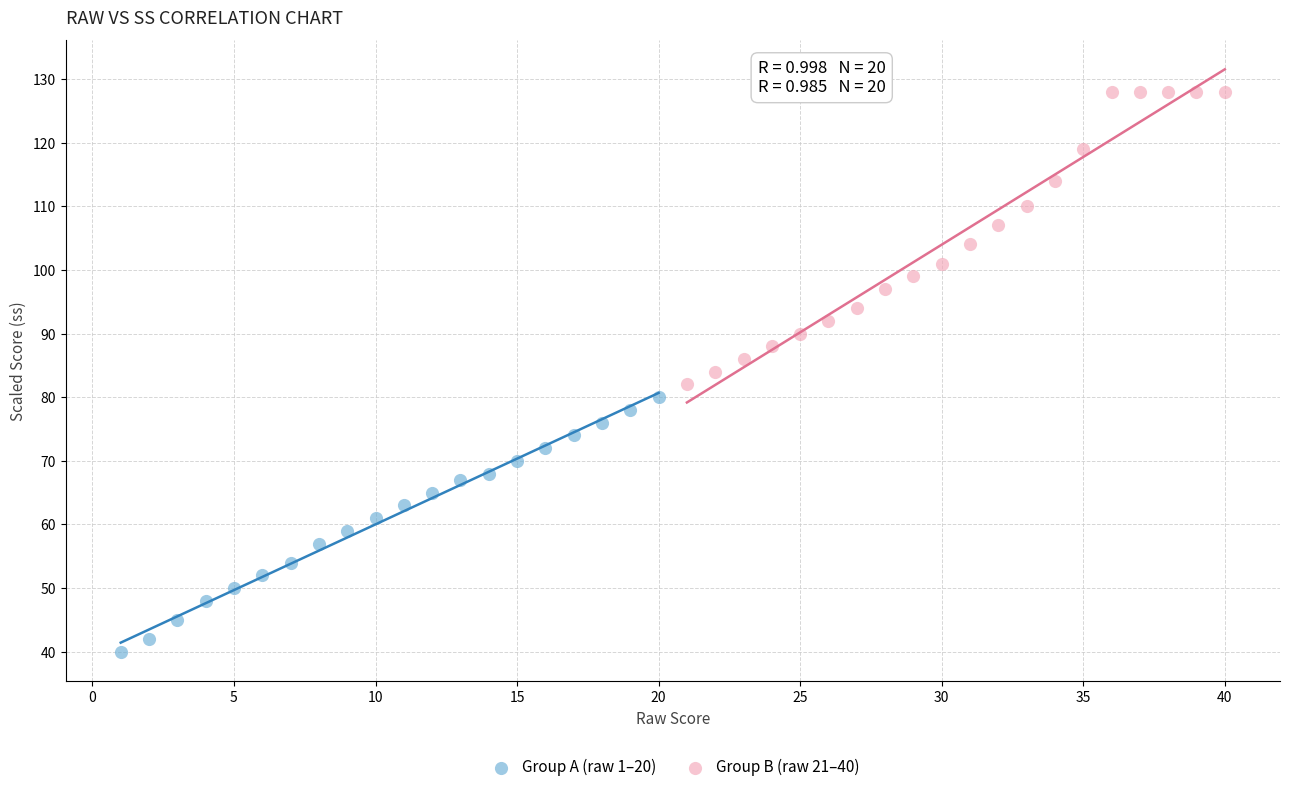

Which series reaches the minimum Y coordinate?

Group A (raw 1–20)